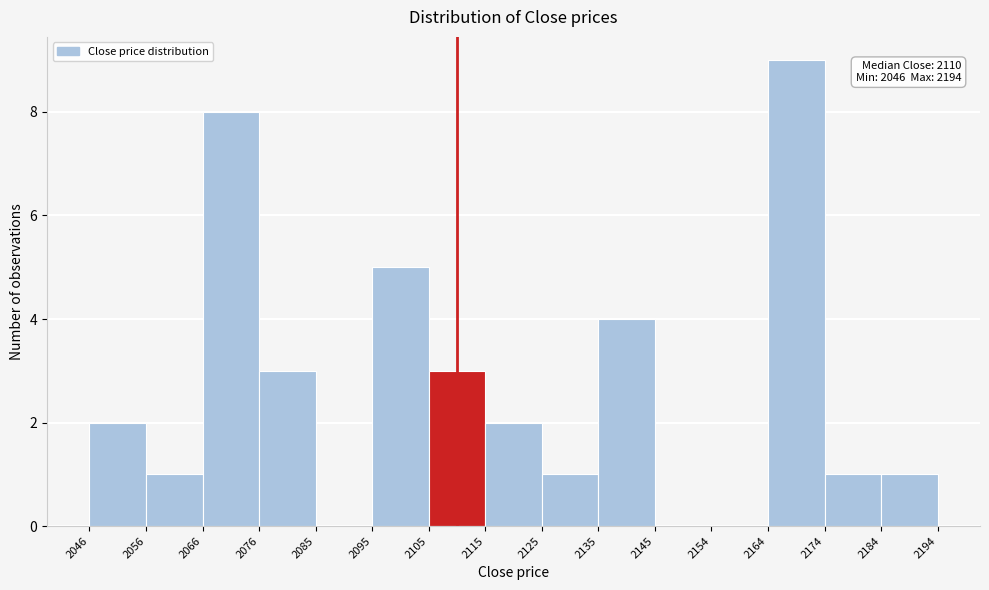

Which range on the x-axis has the tallest bar?

2164 to 2174